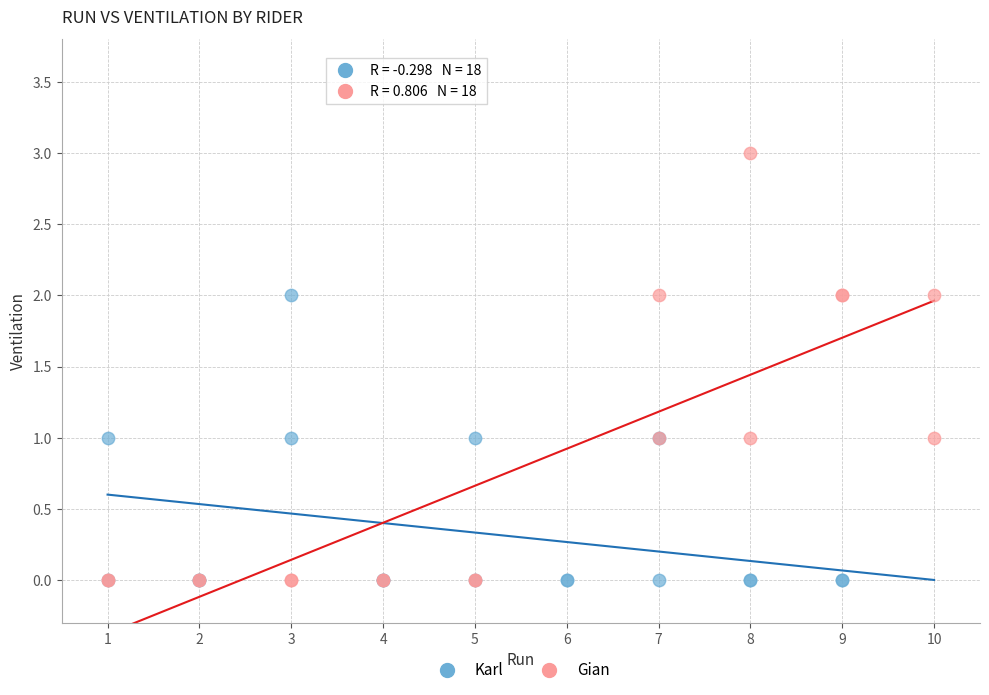

Which series has the largest Y range (max minus min)?

Gian